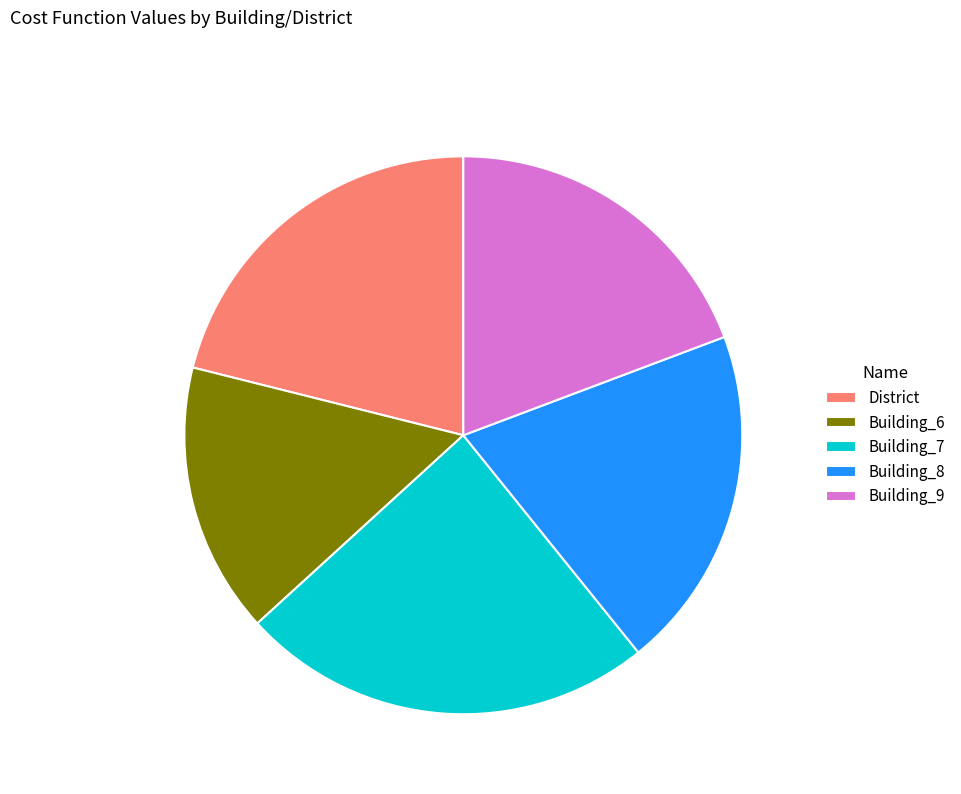

Rank the categories by value from lowest to highest.

Building_6, Building_9, Building_8, District, Building_7